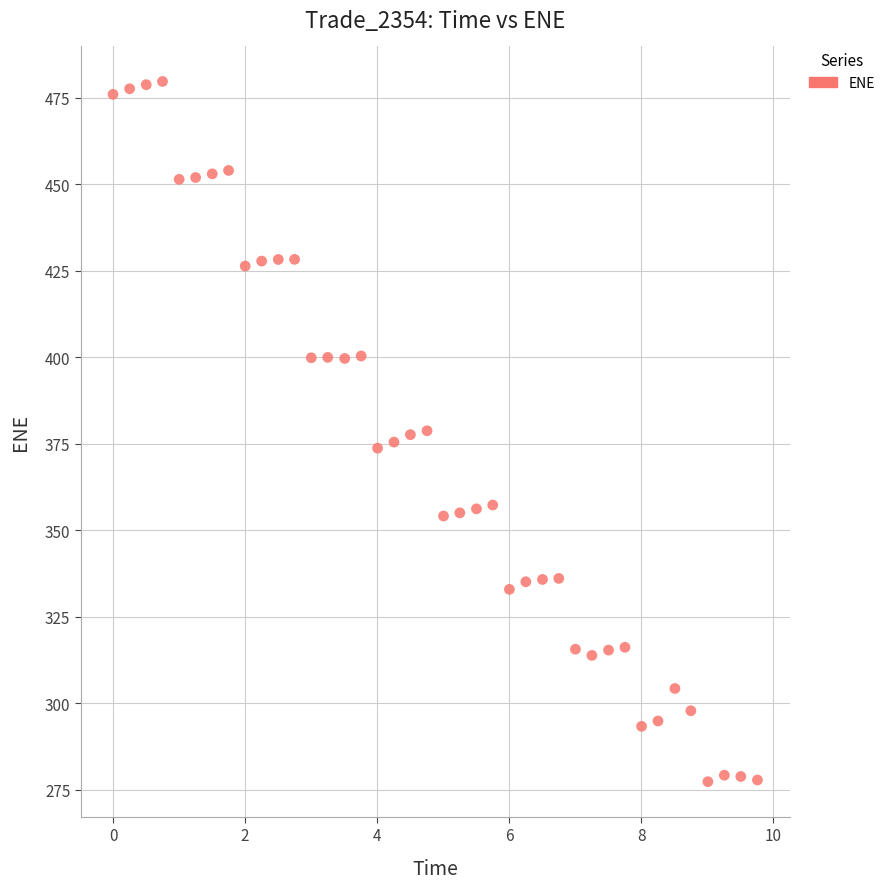

What is the range of X values (max minus min)?

9.8